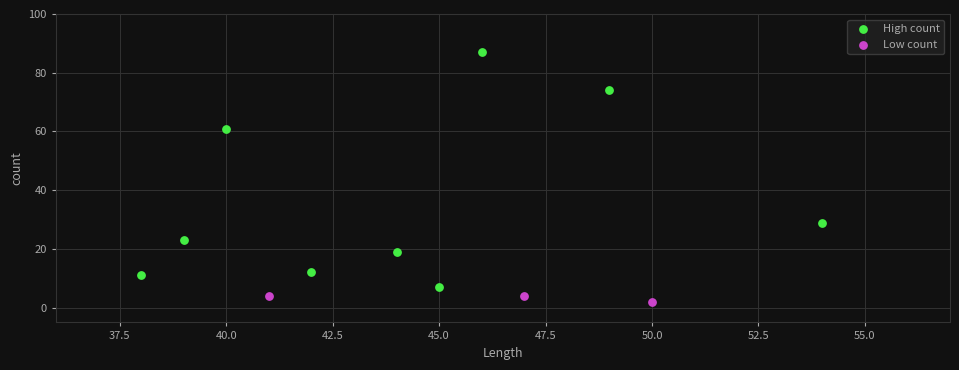

Which series reaches the minimum Y coordinate?

Low count